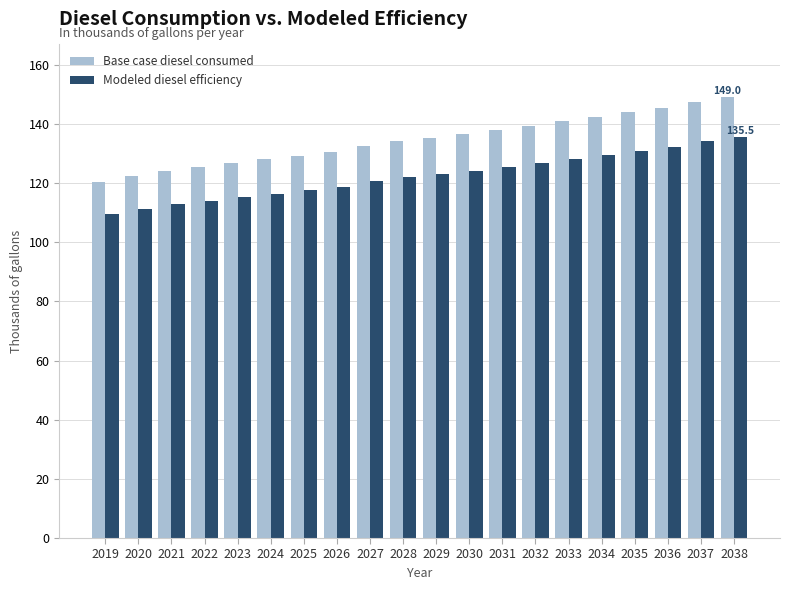

What is the total value across all series at 2038?

284.5